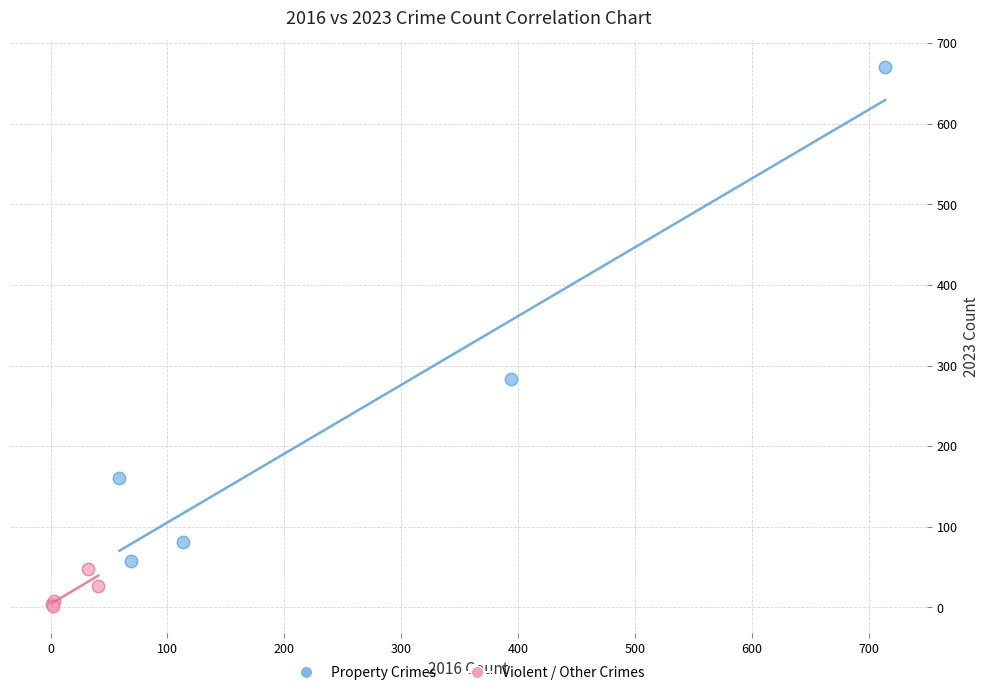

Which series reaches the minimum Y coordinate?

Violent / Other Crimes